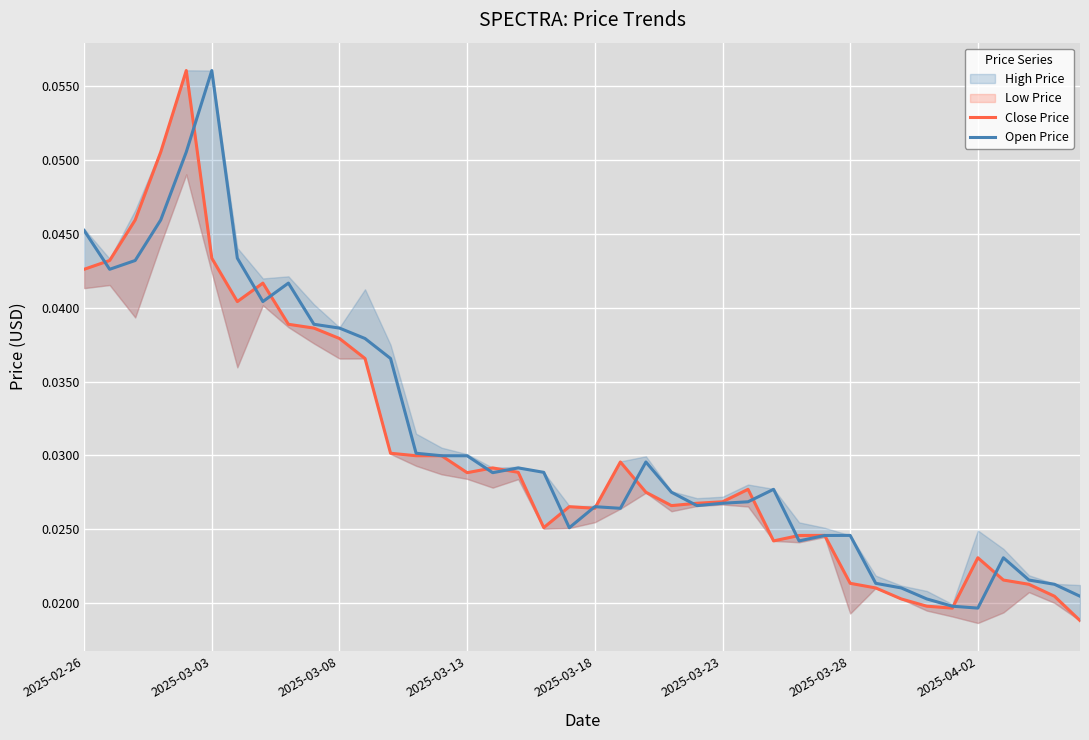

At how many categories does at least one series exceed 0?

40